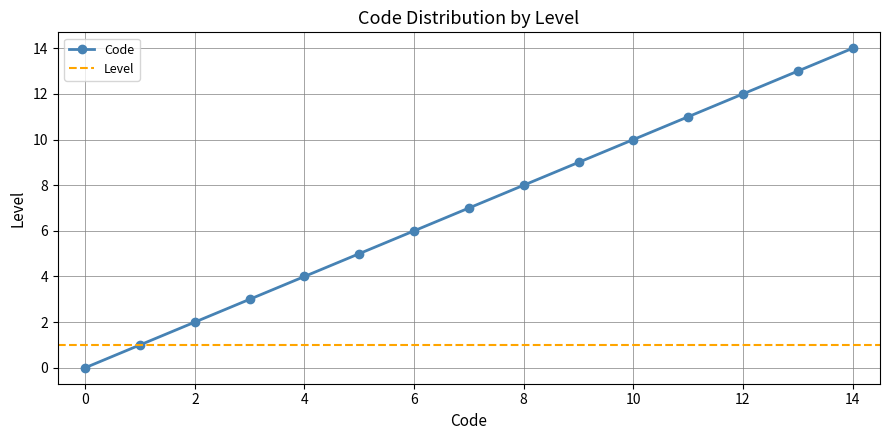

What is the change in value from 5 to 8?

+3